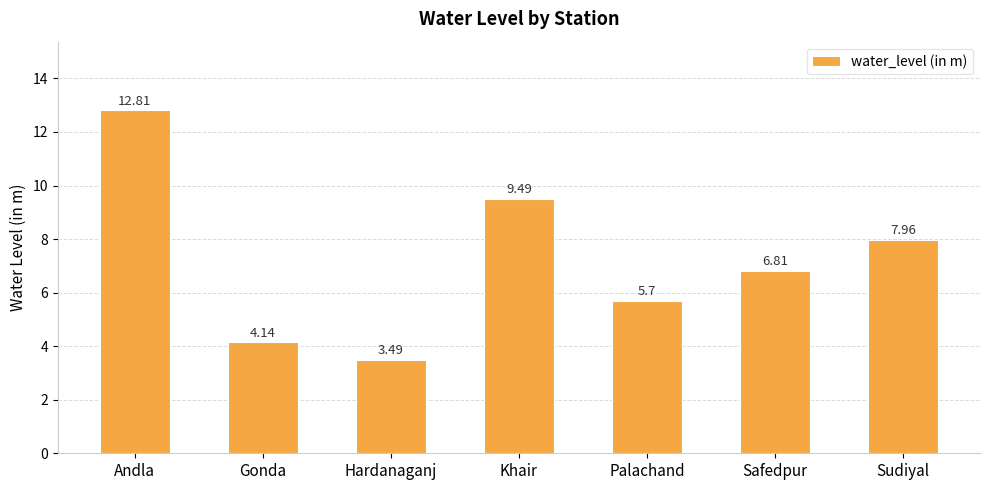

What position from the left is Andla?

1